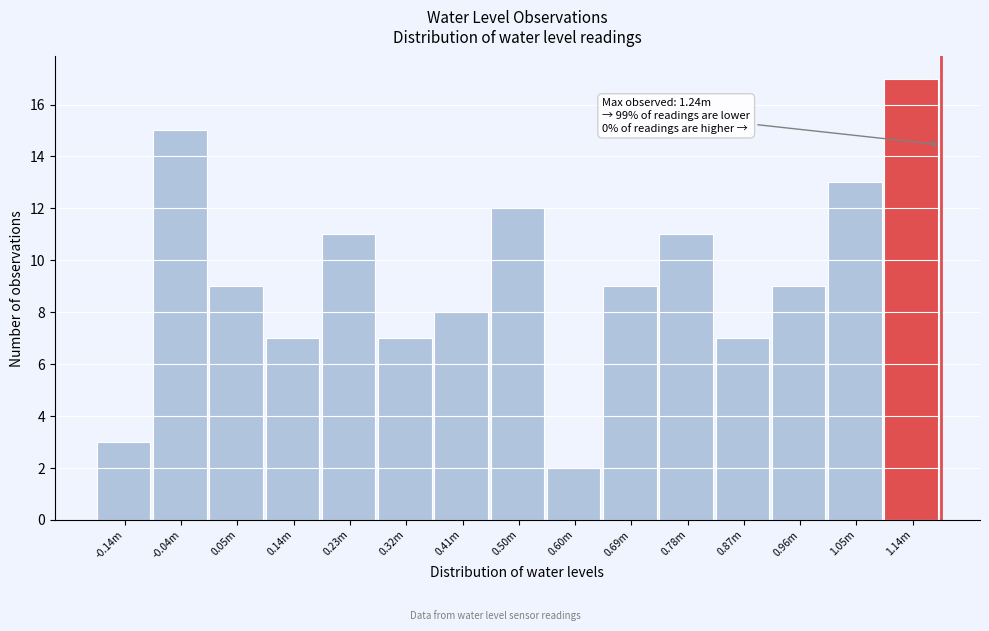

Reading right to left, extract all data points from this chart.

17	13	9	7	11	9	2	12	8	7	11	7	9	15	3